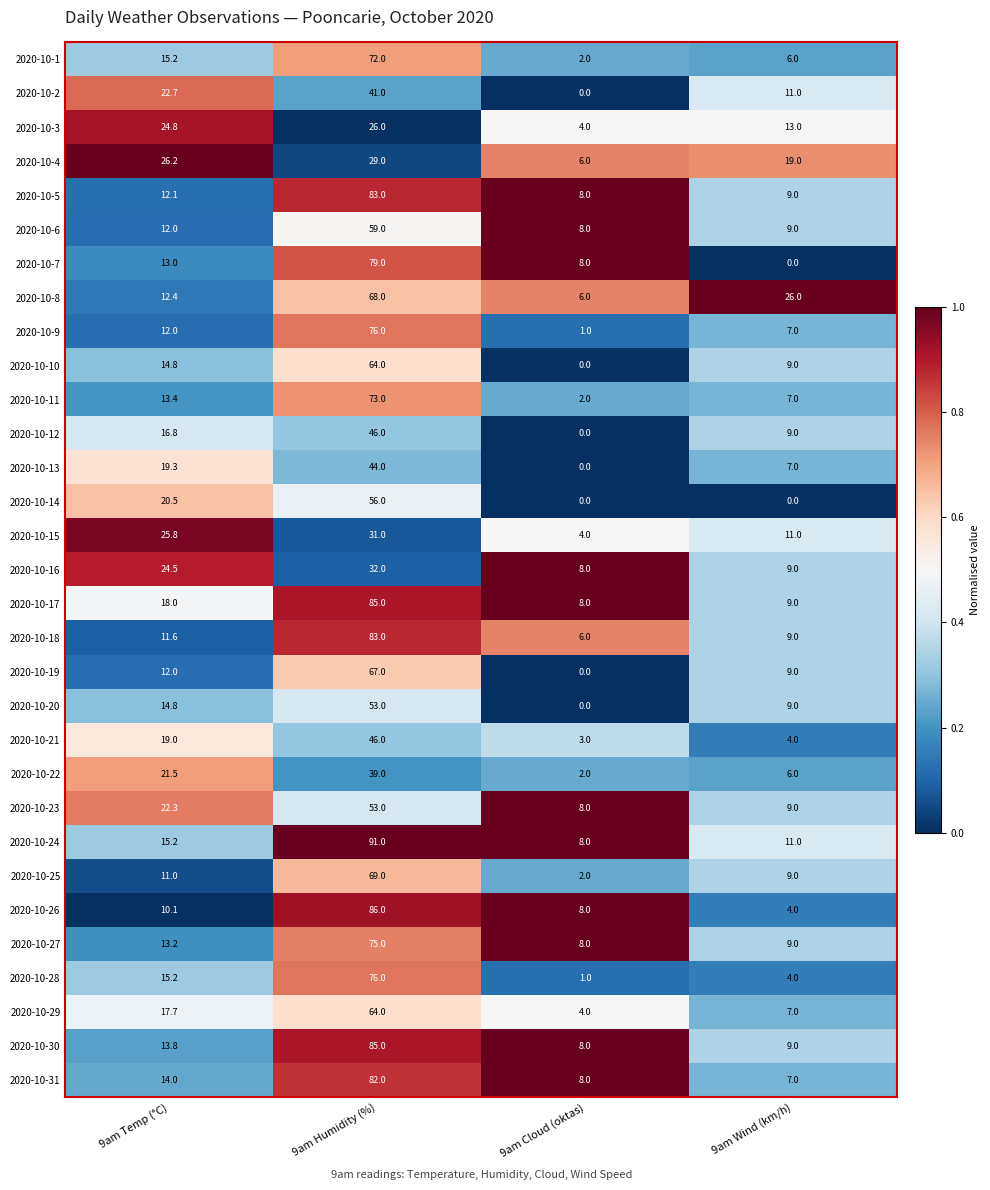

The 2020-10-4 series shows 26.2 at 9am Temp (°C). True or false?

True